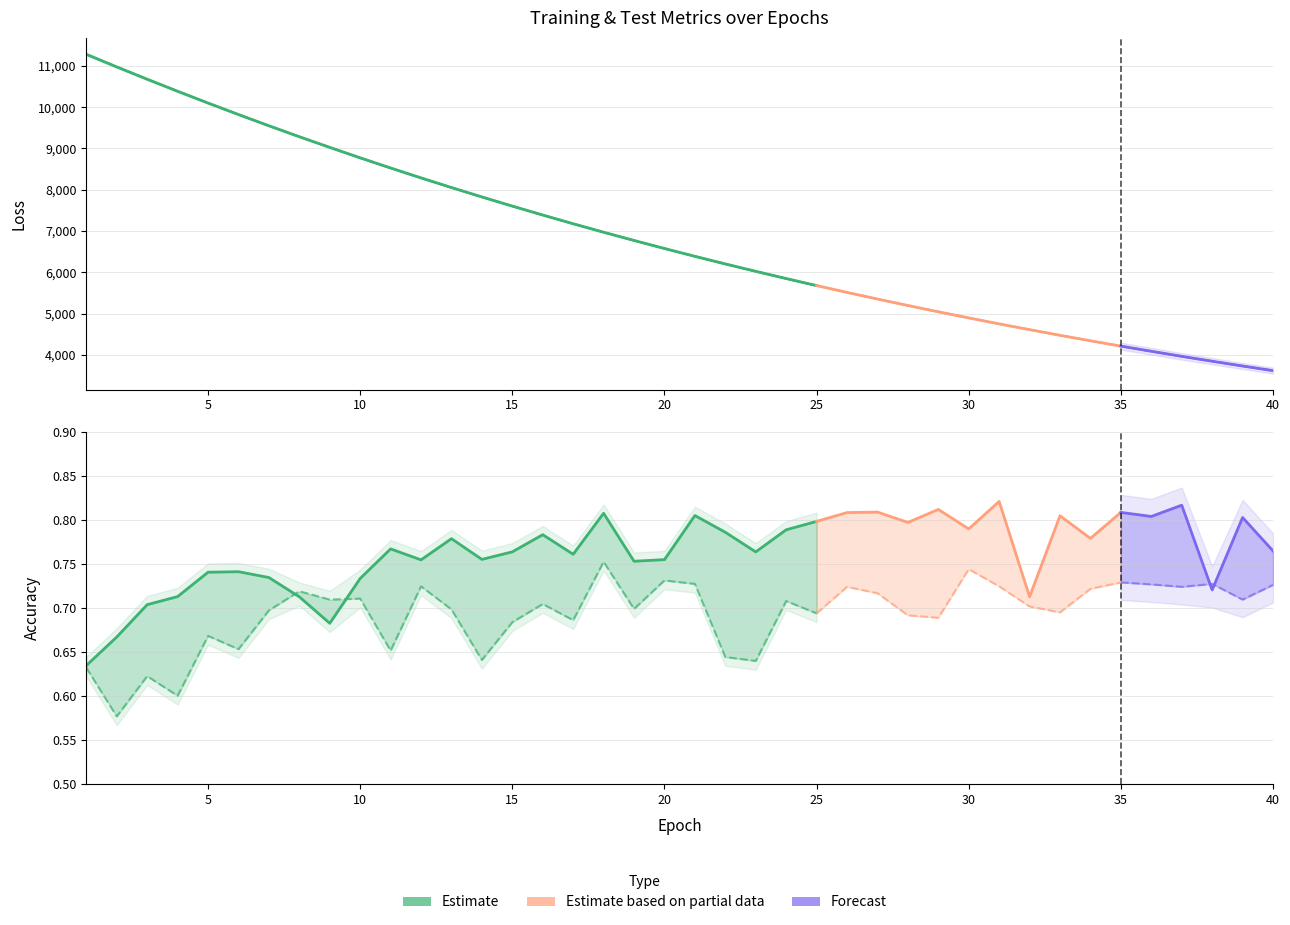

The value of test_loss at 19 is 3514.5. True or false?

False